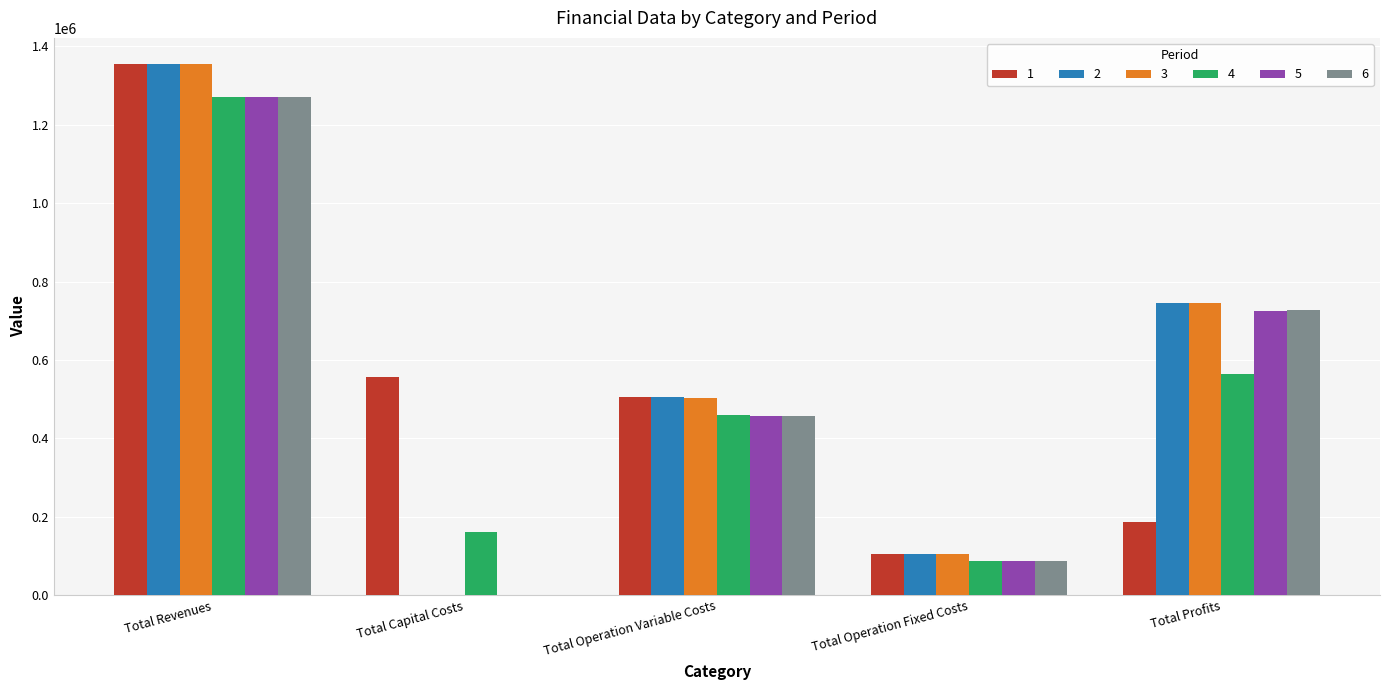

True or false: 1 has a value of 695530.0 at Total Operation Variable Costs.

False